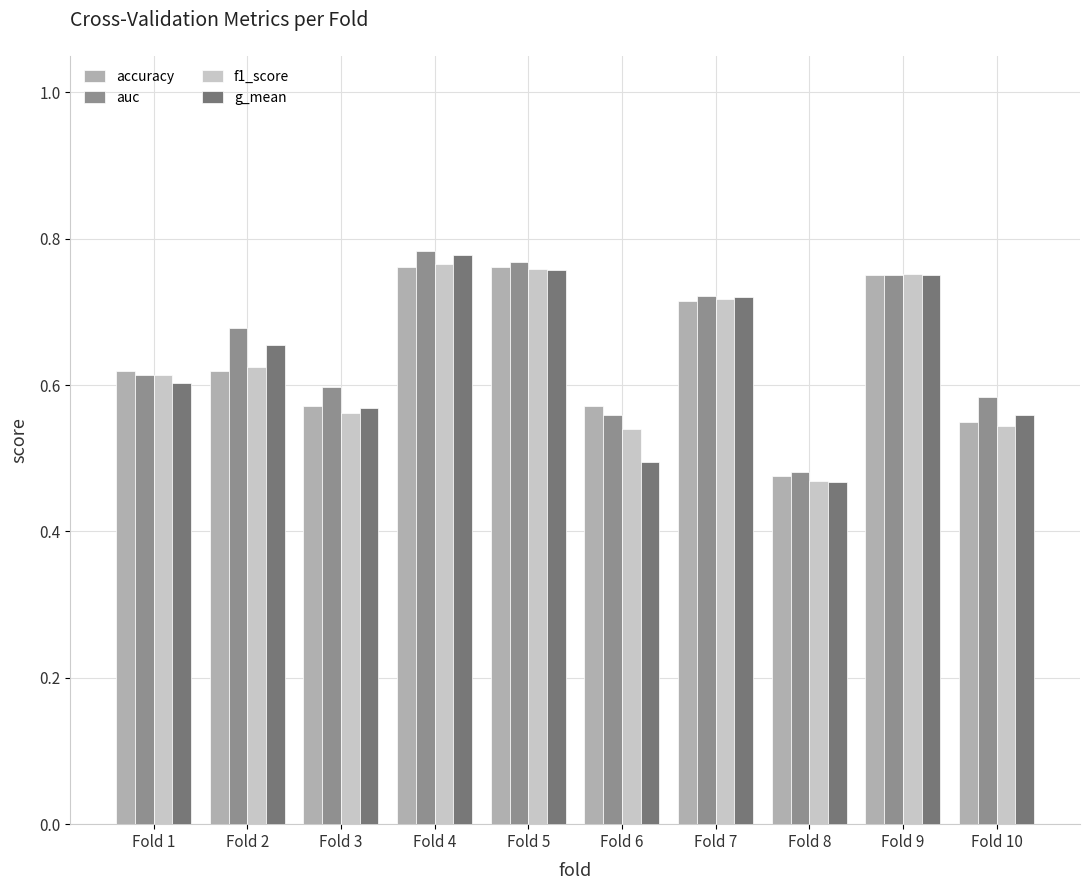

Count the number of data series in this chart.

4